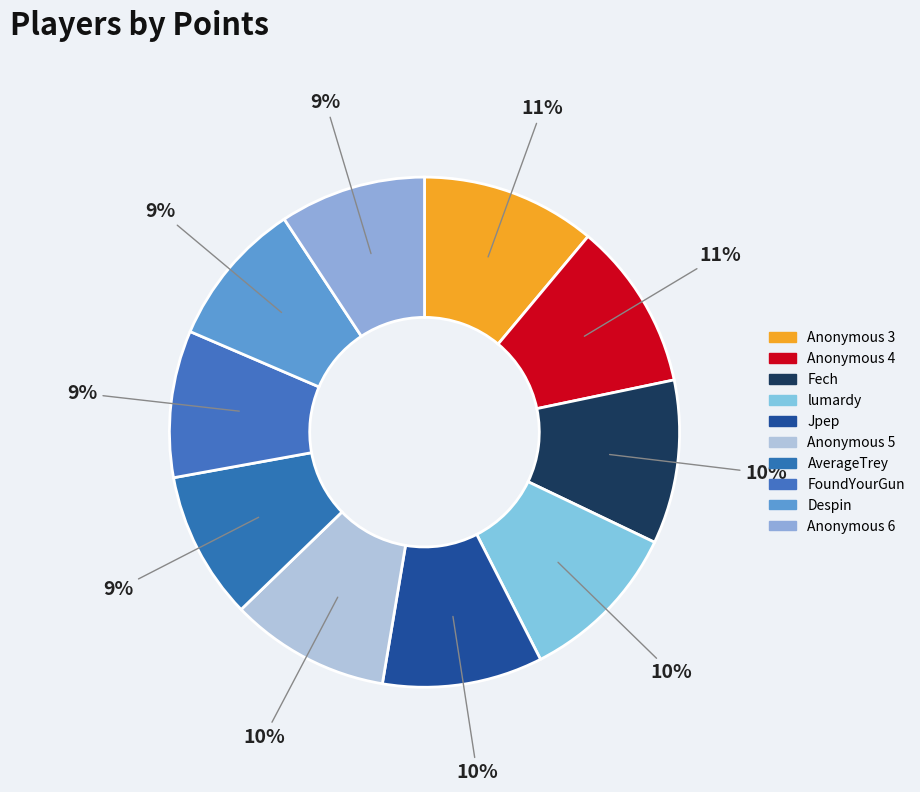

Is the sum of Anonymous 6 and Despin greater than half?

No